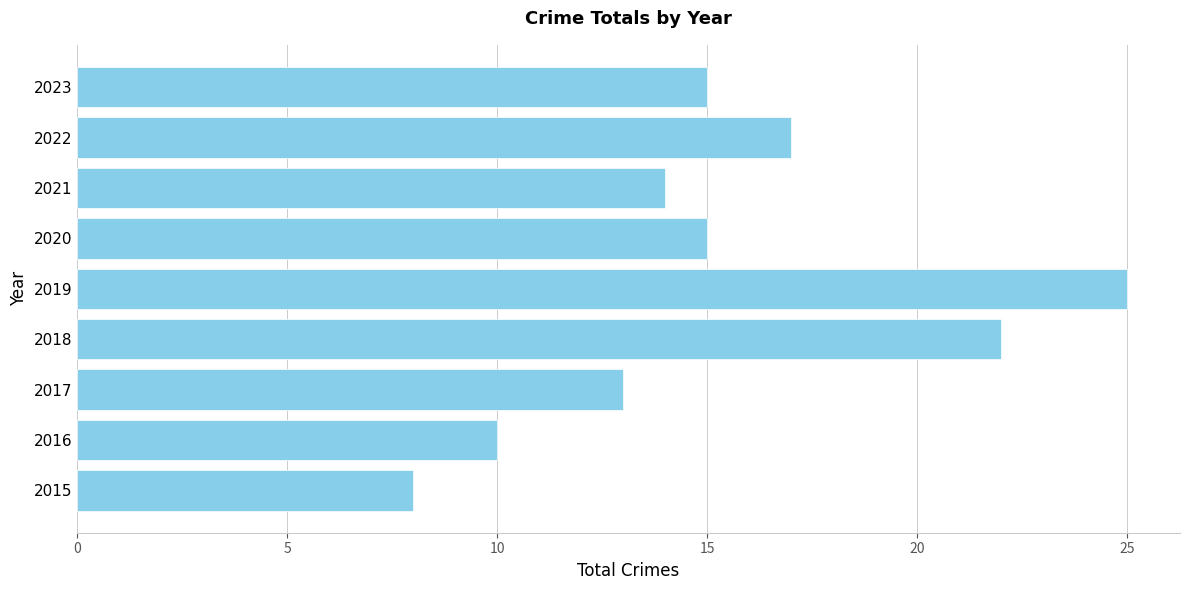

Reading bottom to top, transcribe all the data shown in this chart.

8	10	13	22	25	15	14	17	15